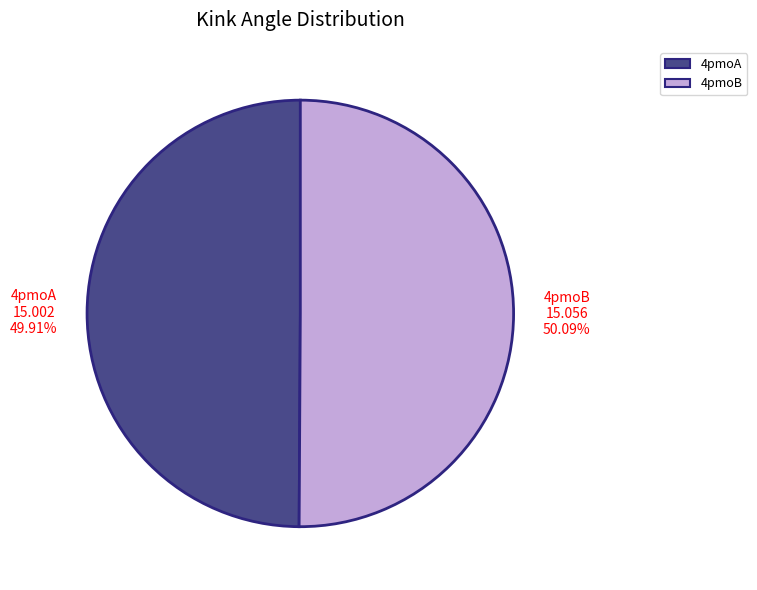

How many segments does this pie chart have?

2